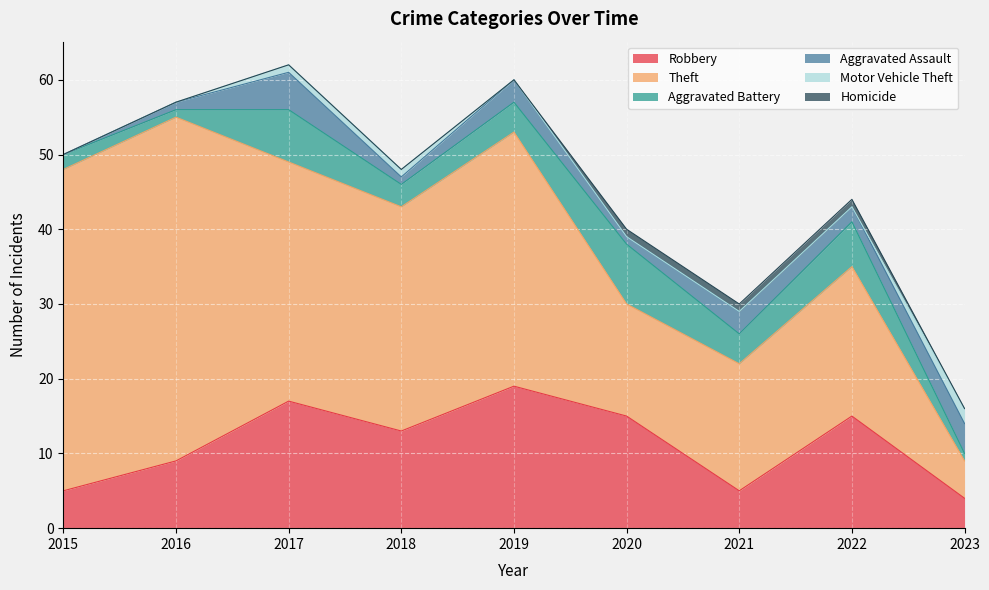

At which category is the sum across all series the highest?

2017